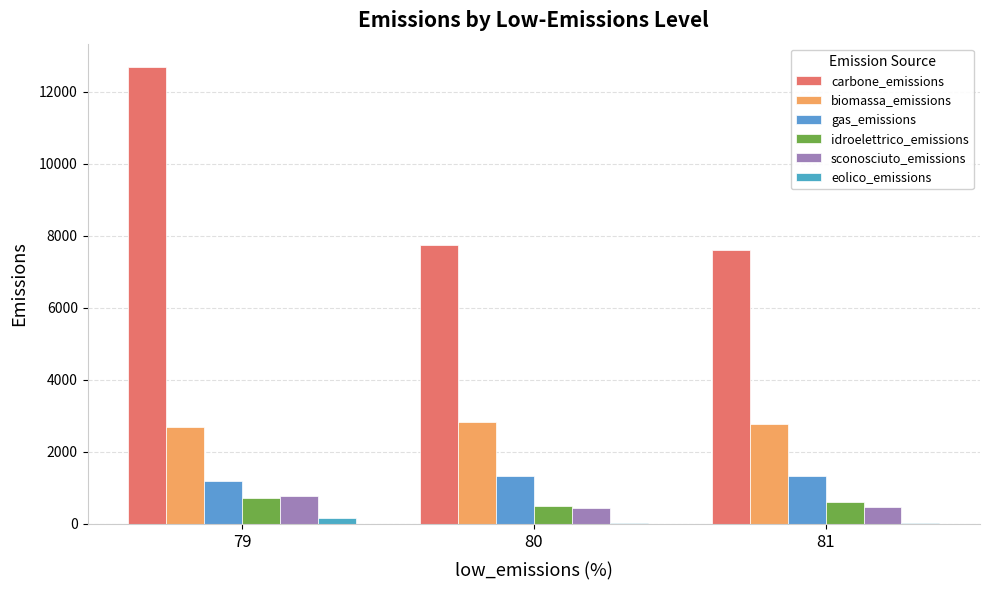

Is it true that biomassa_emissions equals 2819.3 at 80?

True